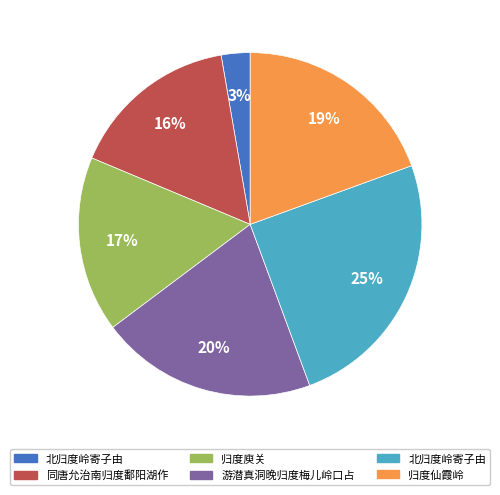

To the nearest percent, what is the difference between the largest and smallest slice percentages?

22%